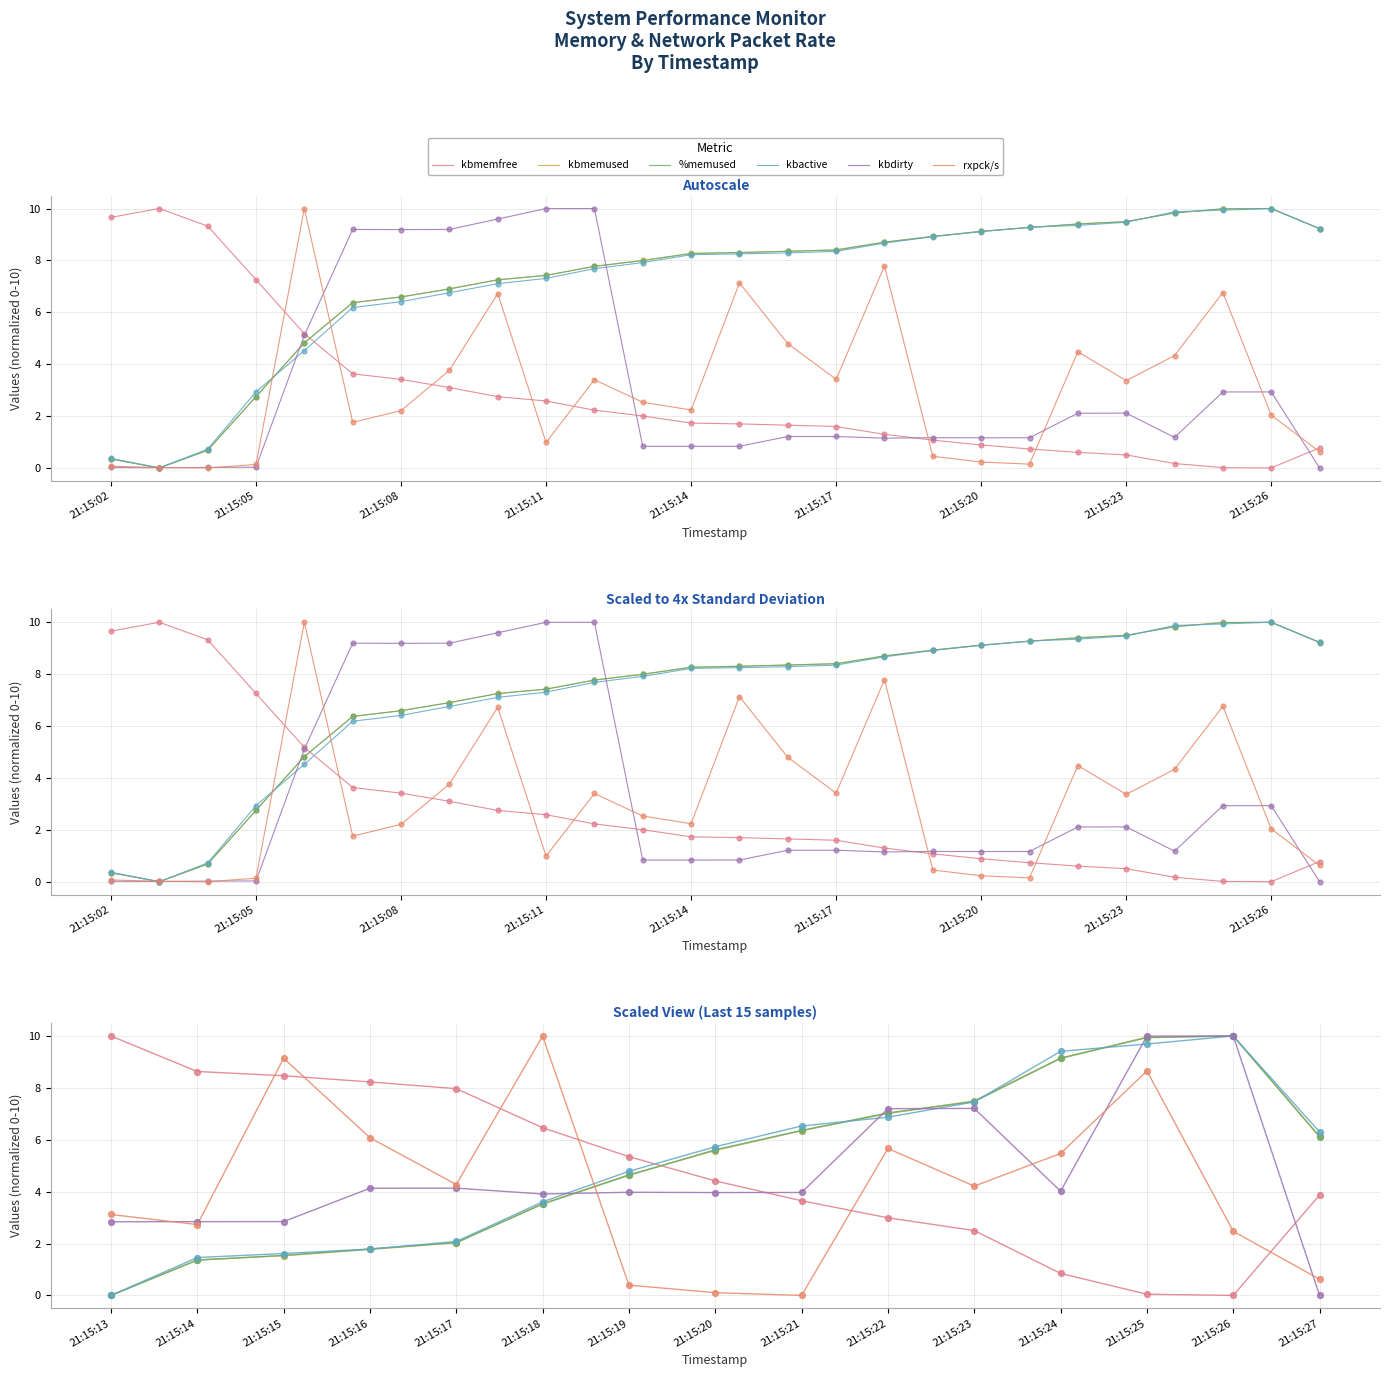

Which series reaches the minimum Y coordinate?

kbmemfree